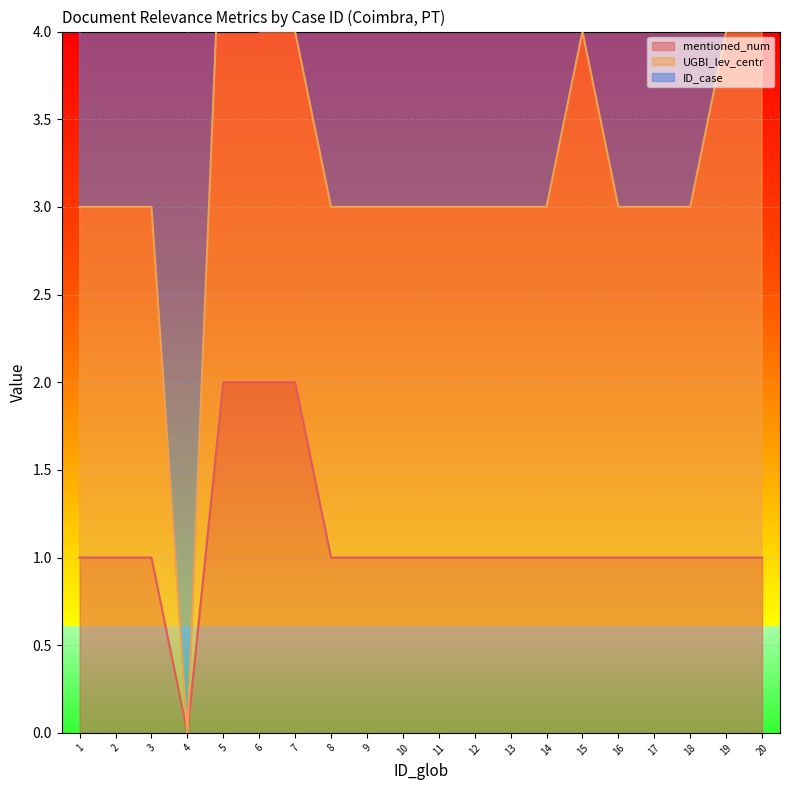

At which category is the sum across all series the highest?

20